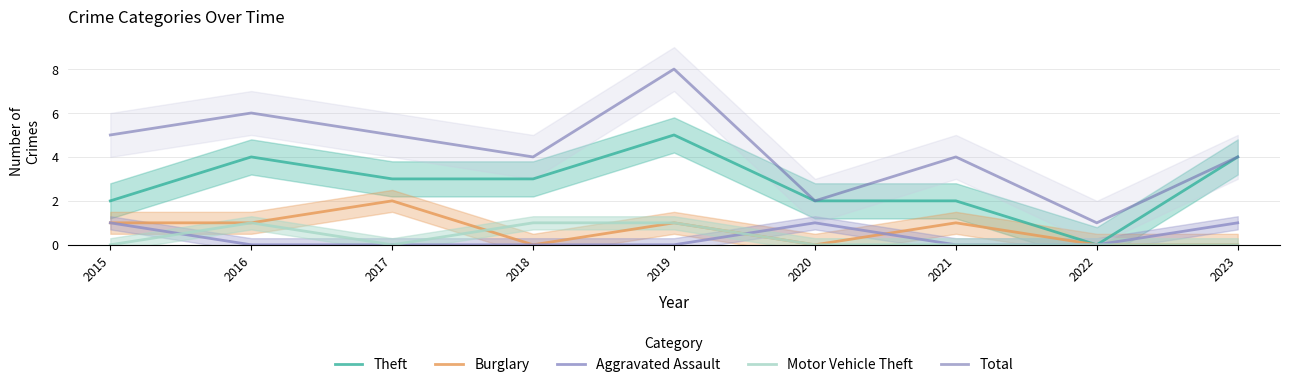

What is the difference between the second highest and second lowest values in the Total series?

4